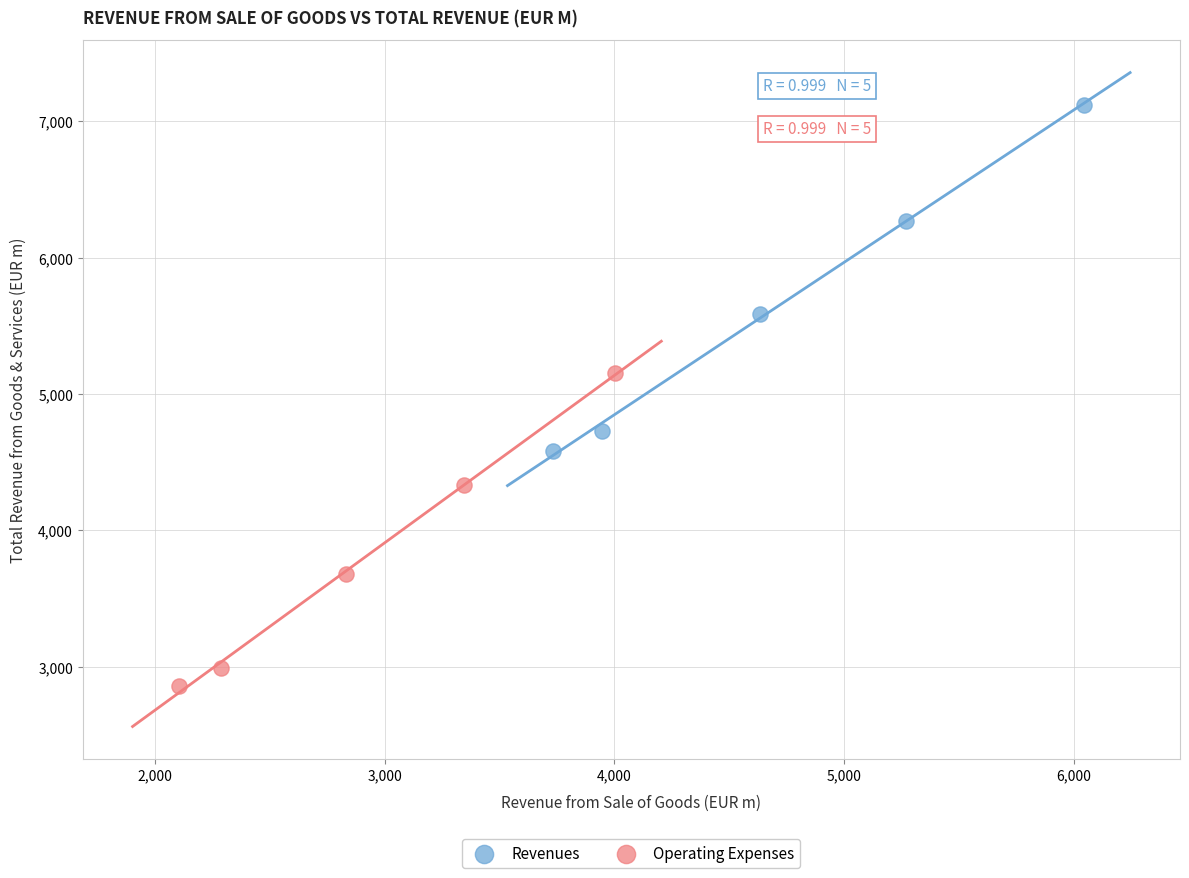

Which series contains the highest Y value?

Revenues